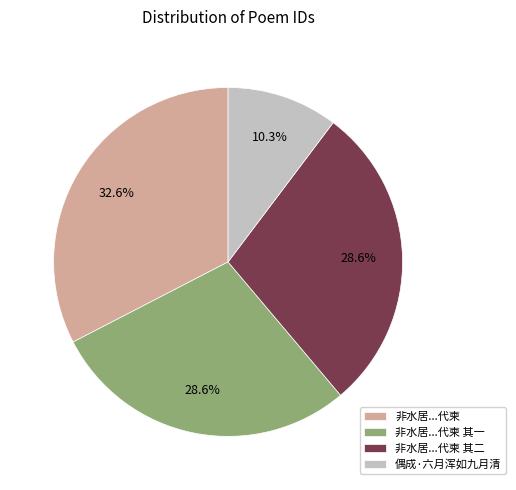

Approximately how many times larger is the value at 非水居...代柬 compared to 偶成·六月浑如九月清?

3.2